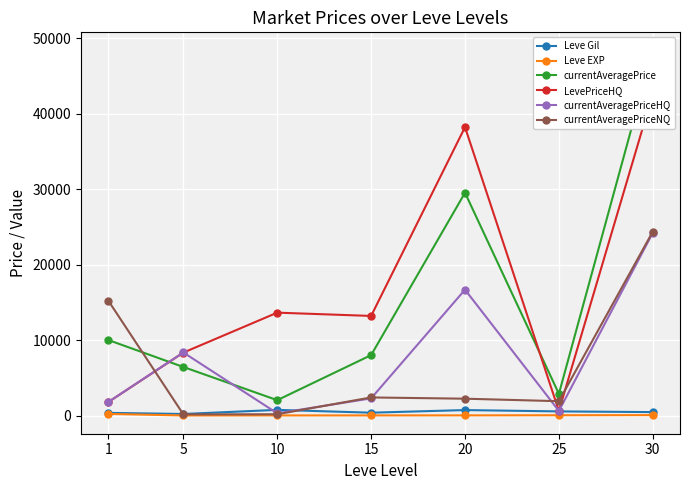

Where do LevePriceHQ and currentAveragePriceNQ first cross each other?

1 and 5